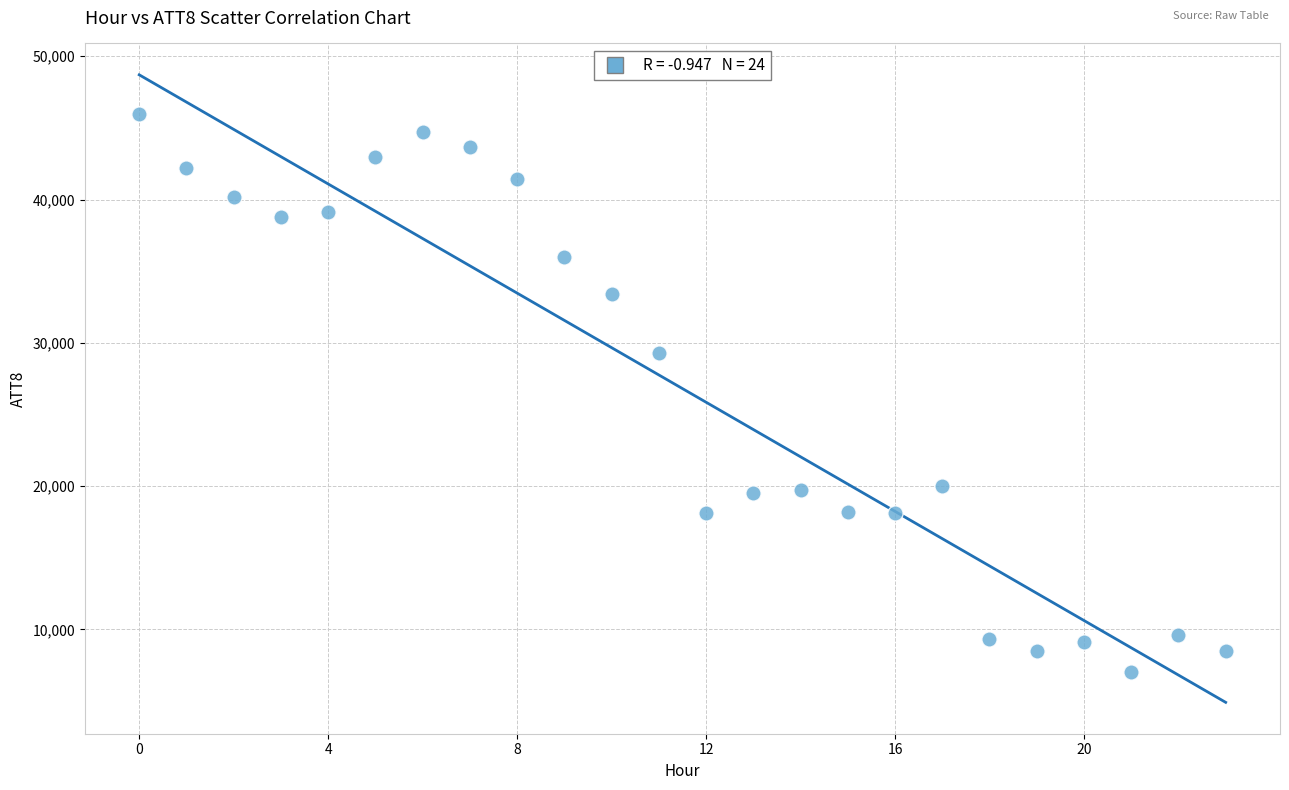

What is the range of Y values (max minus min)?

39000